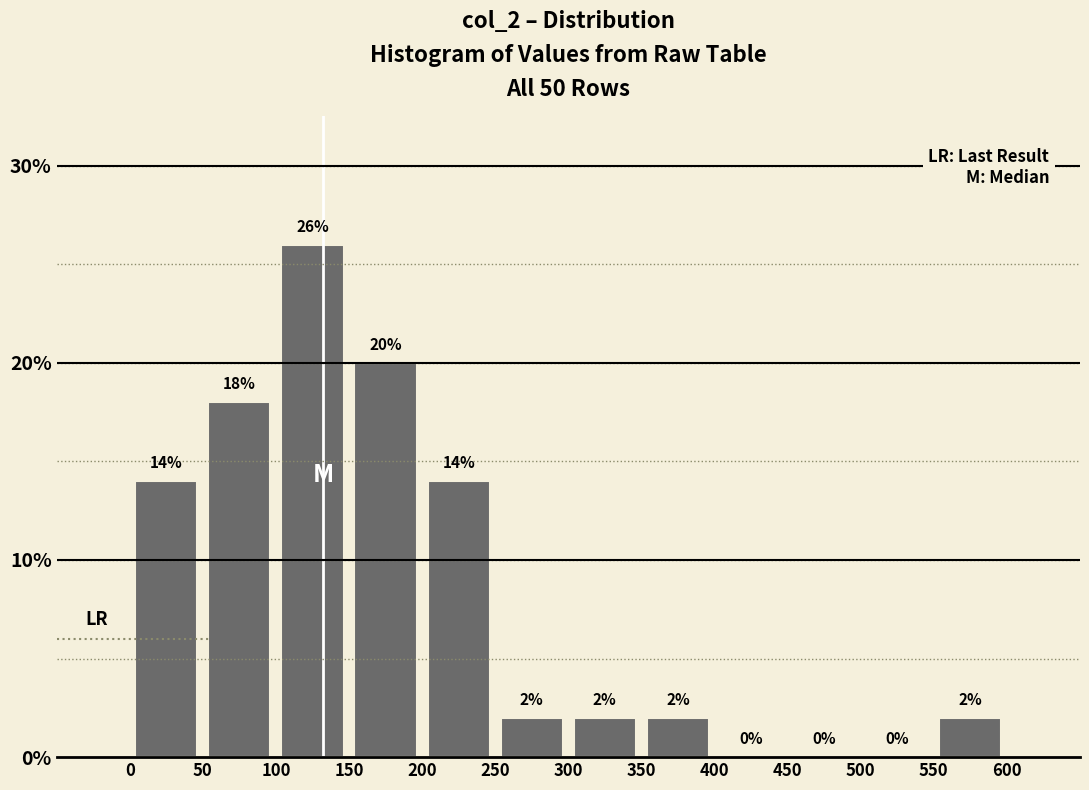

What is the height of the bar covering 150 to 200 on the x-axis?

20